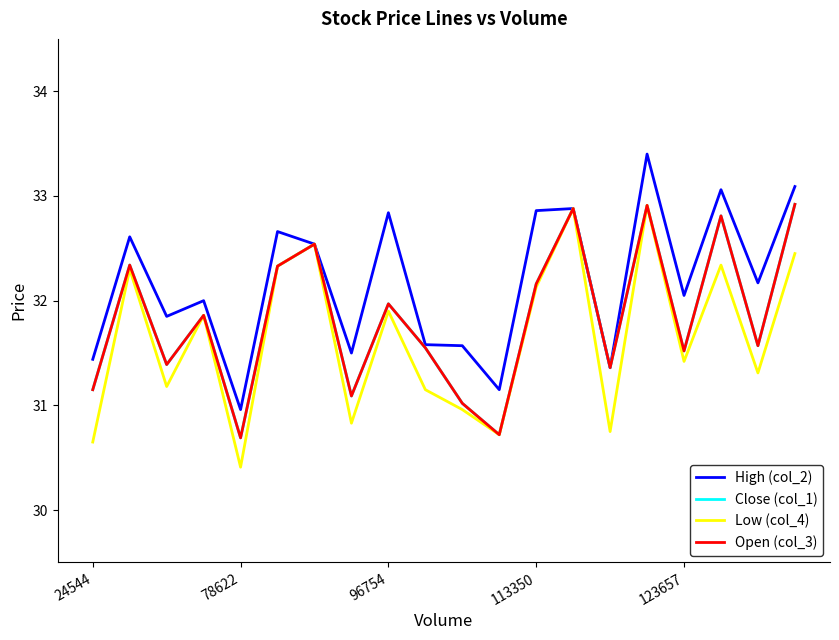

What is the value of the High (col_2) point at the 4th from the left?

32.0